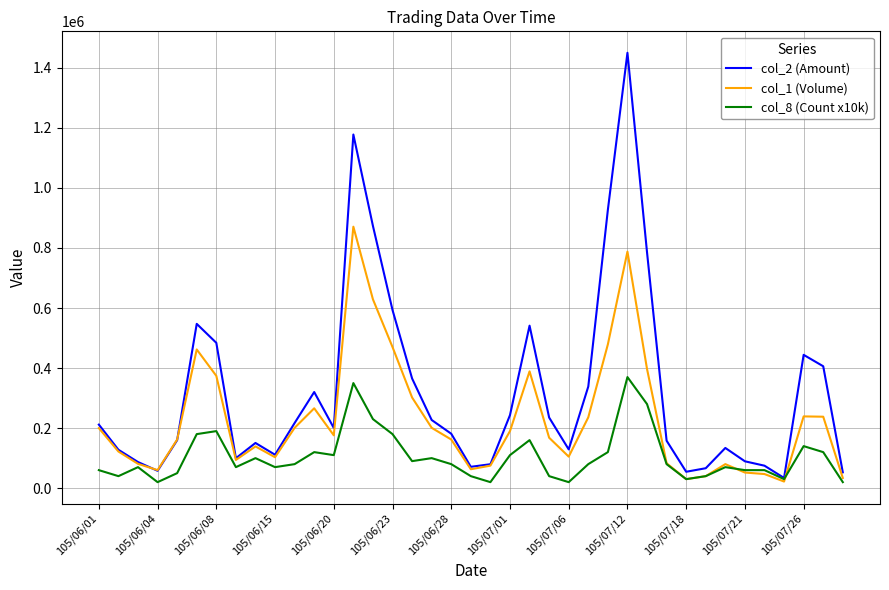

Count the number of categories in the chart.

39